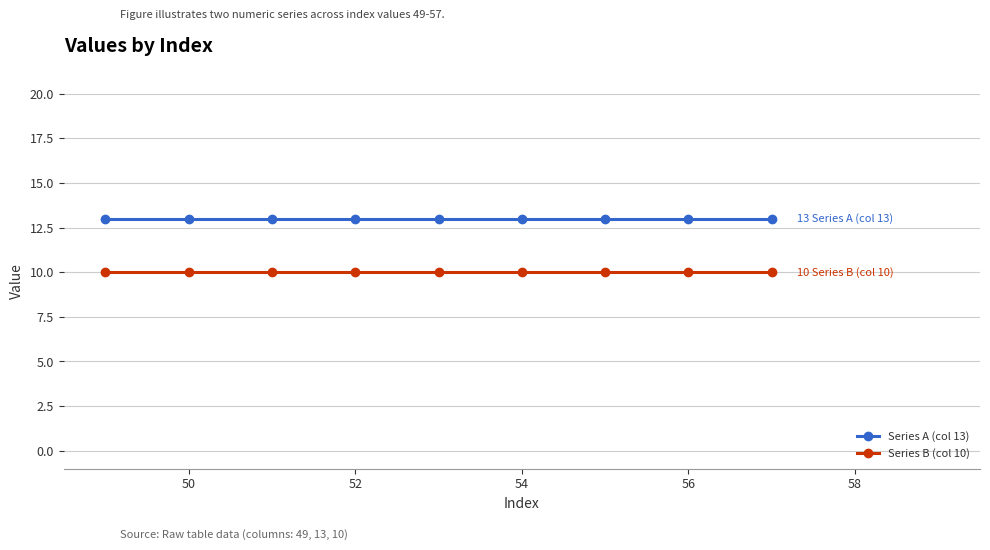

At how many categories does at least one series exceed 12?

9